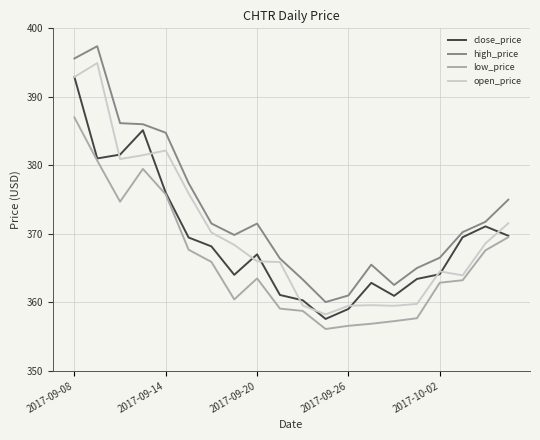

Which series has the largest total across all categories?

high_price